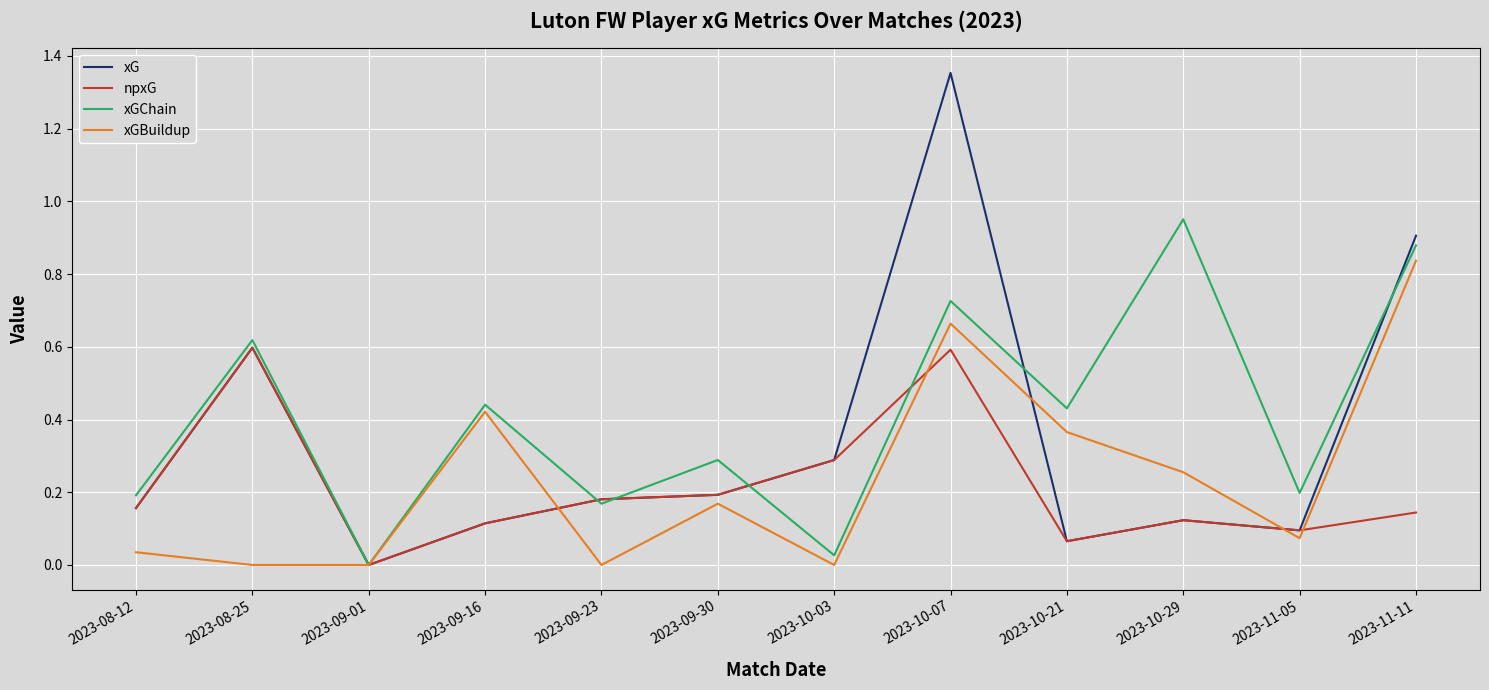

Which series has the largest total across all categories?

xGChain